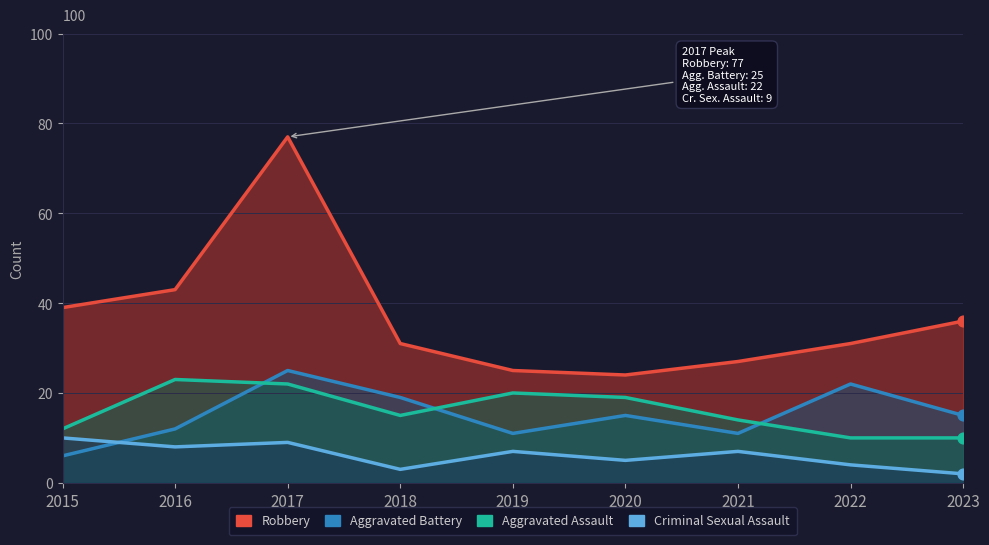

What are all the series names shown in the legend?

Aggravated Assault, Aggravated Battery, Criminal Sexual Assault, Robbery